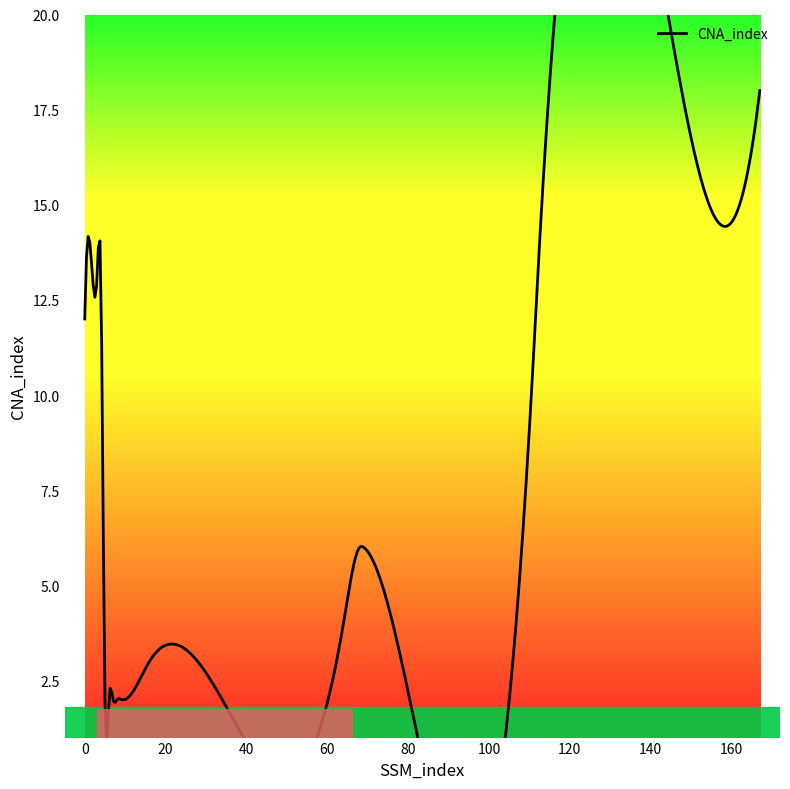

What is the value of the 3rd point from the left?

13